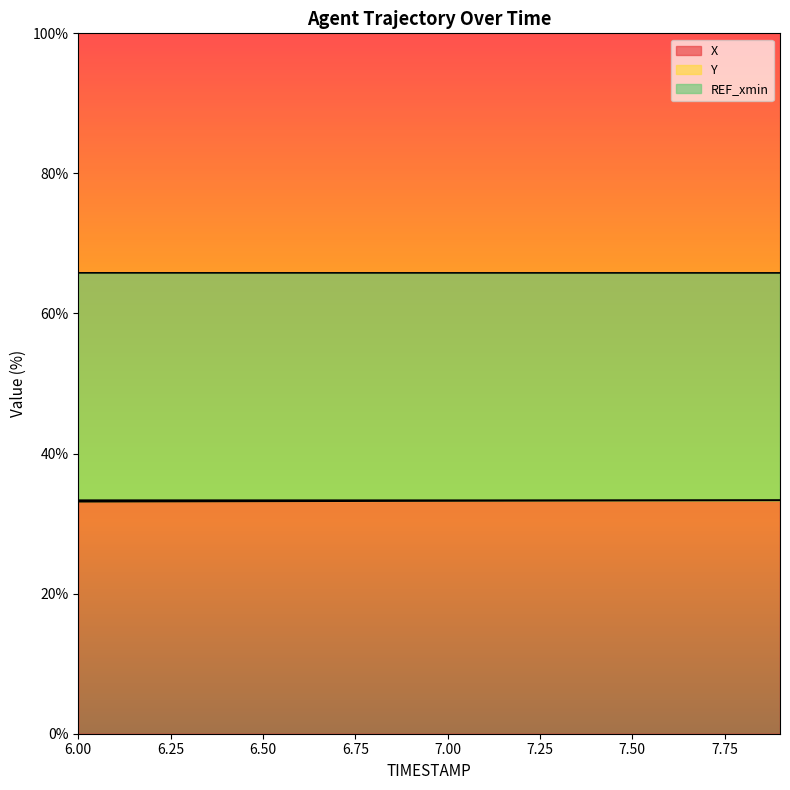

Which series has the largest total across all categories?

Y